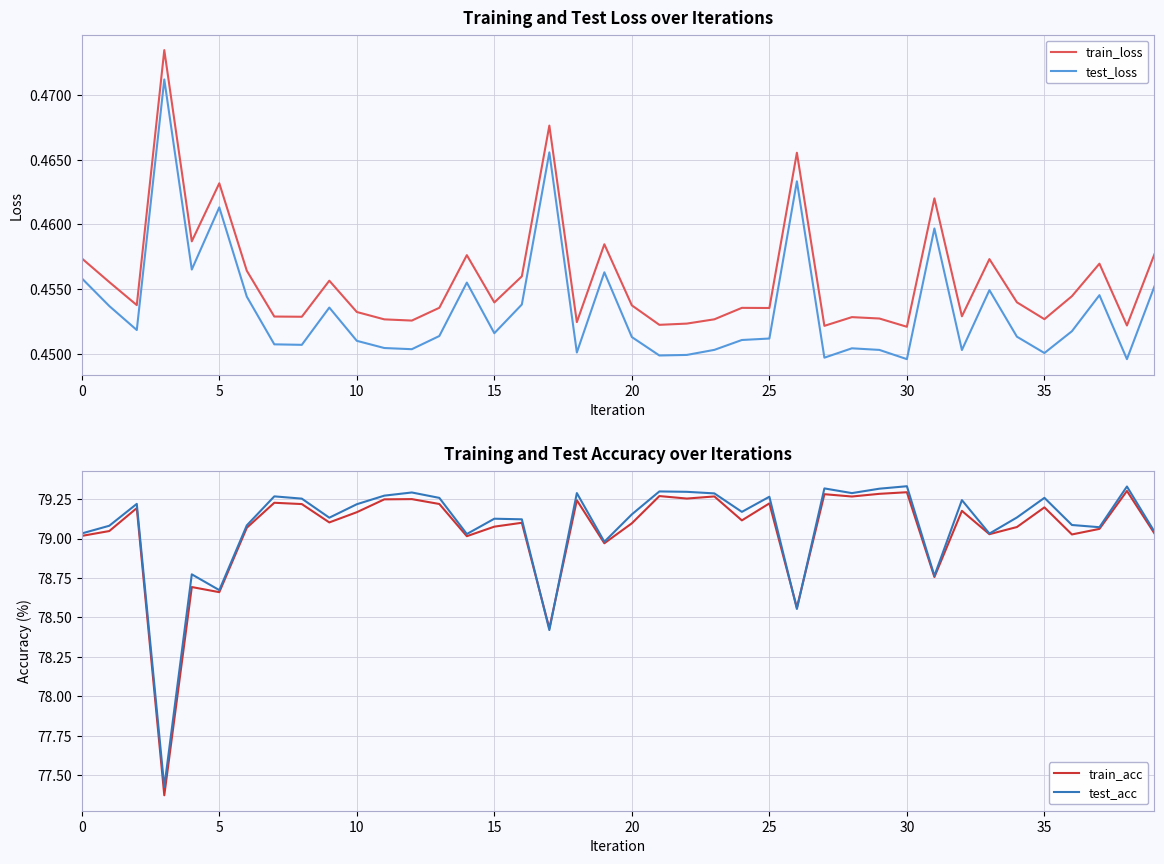

How many train_loss values are between 0 and 1?

40